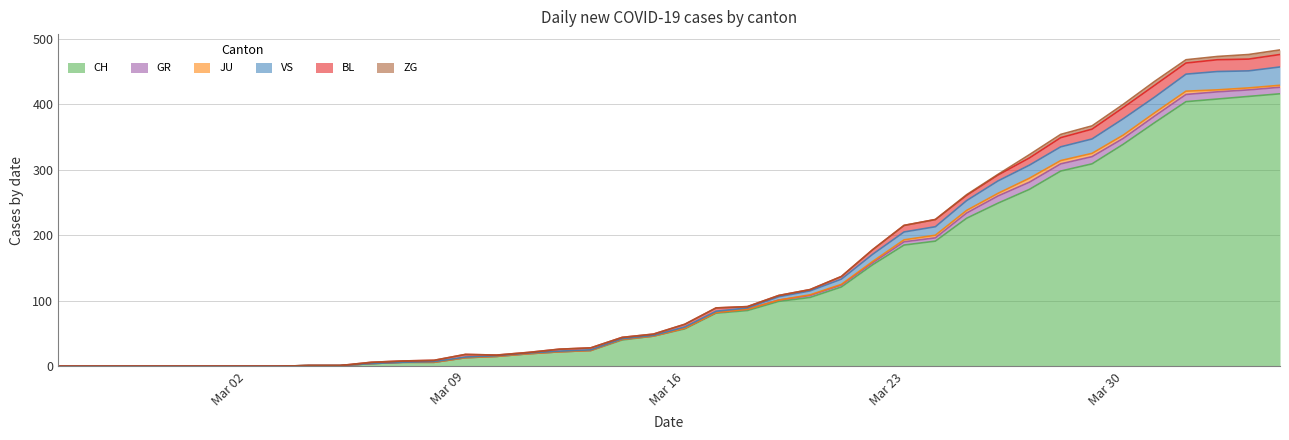

What is the greatest value displayed?

416